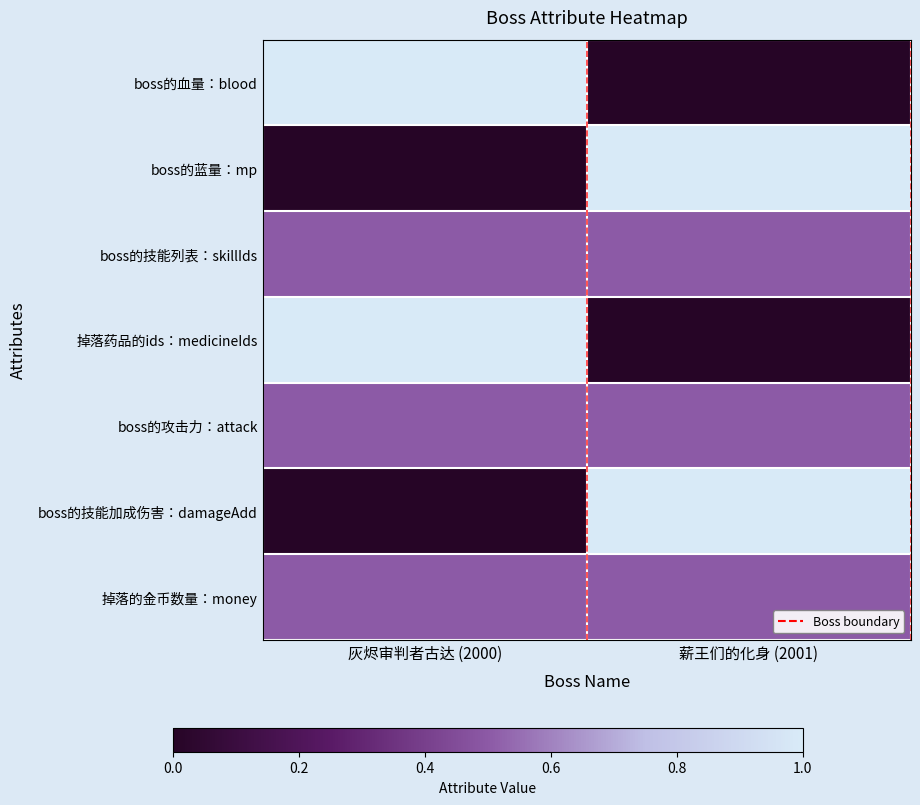

How many data points does each series have?

2